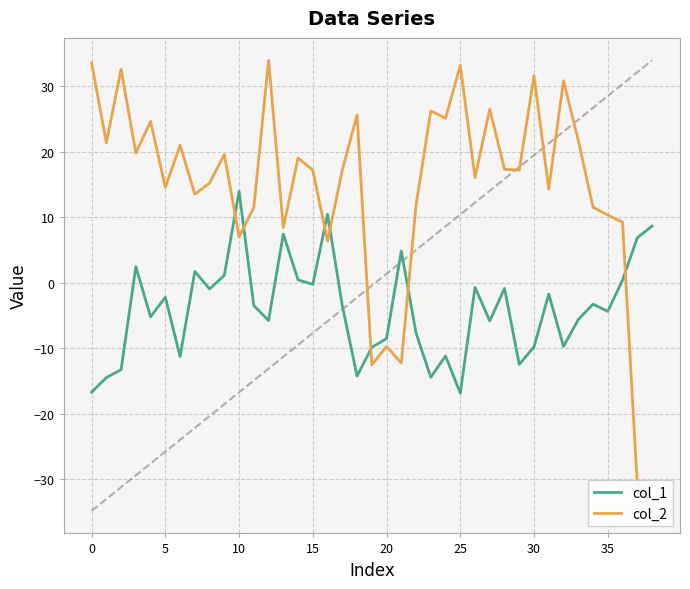

The value of col_2 at 24 is 8.9. True or false?

False